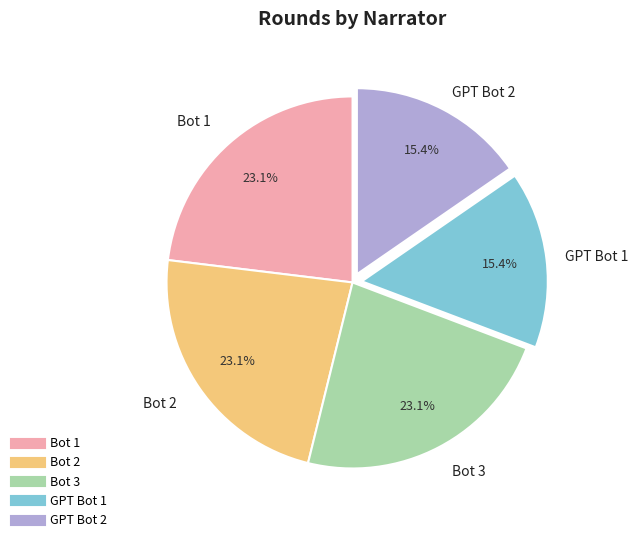

To the nearest percent, what is the combined percentage of Bot 2 and Bot 1?

46%